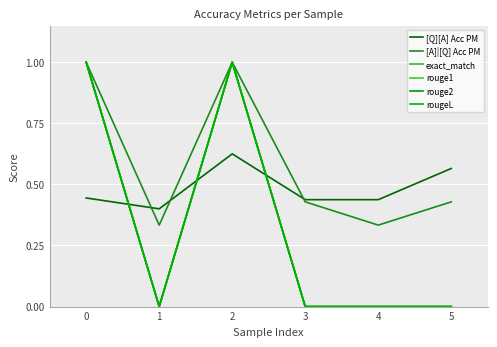

Does the chart display data point markers on the line(s)?

No